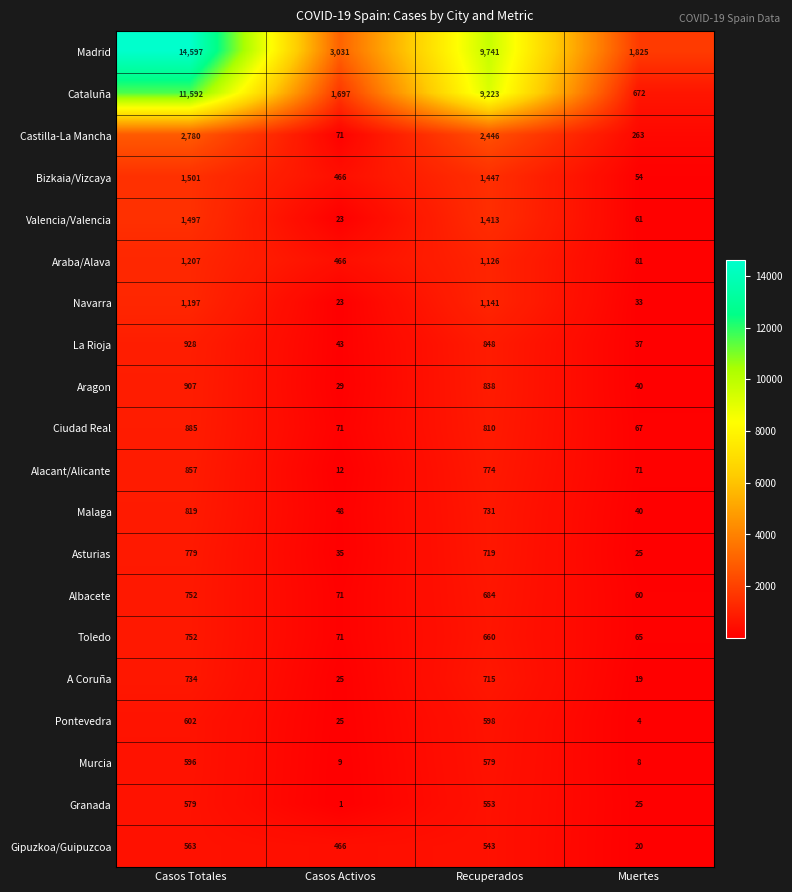

Which series has the largest total across all categories?

Madrid